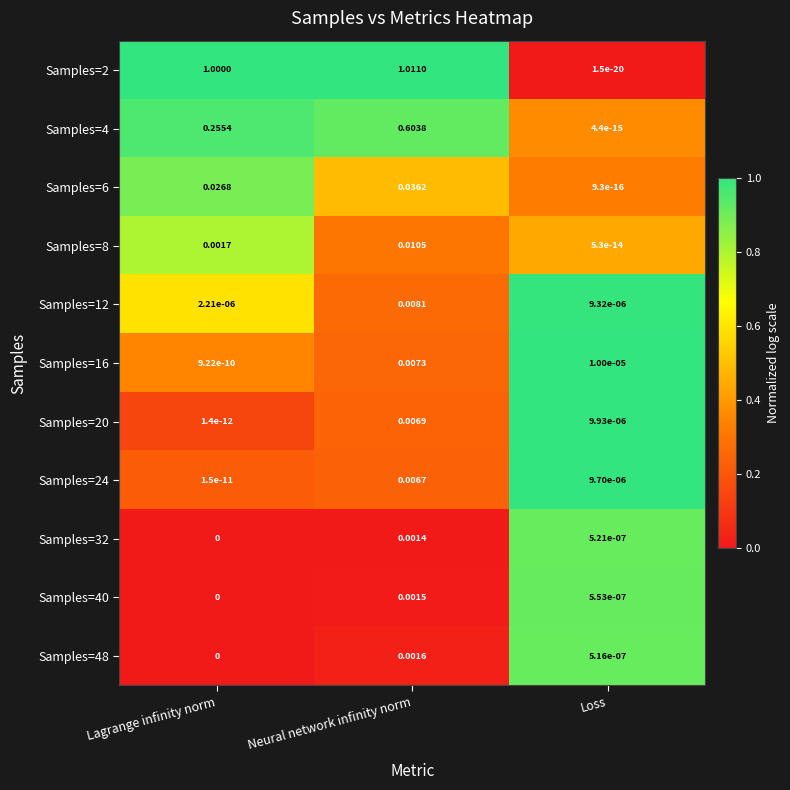

What is the spread (max minus min) of values at Neural network infinity norm?

1.0